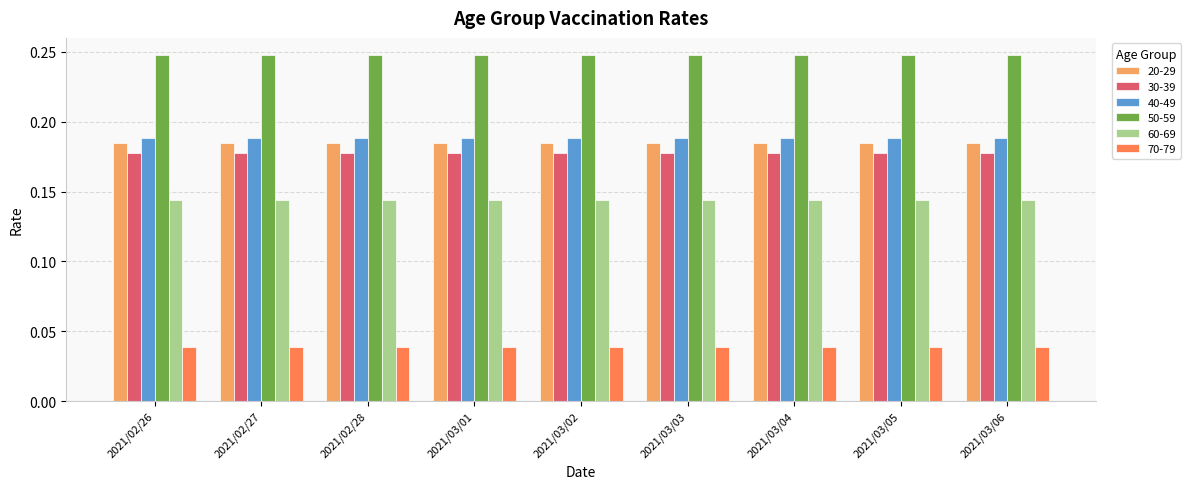

What is the sum of all 30-39 values?

1.6